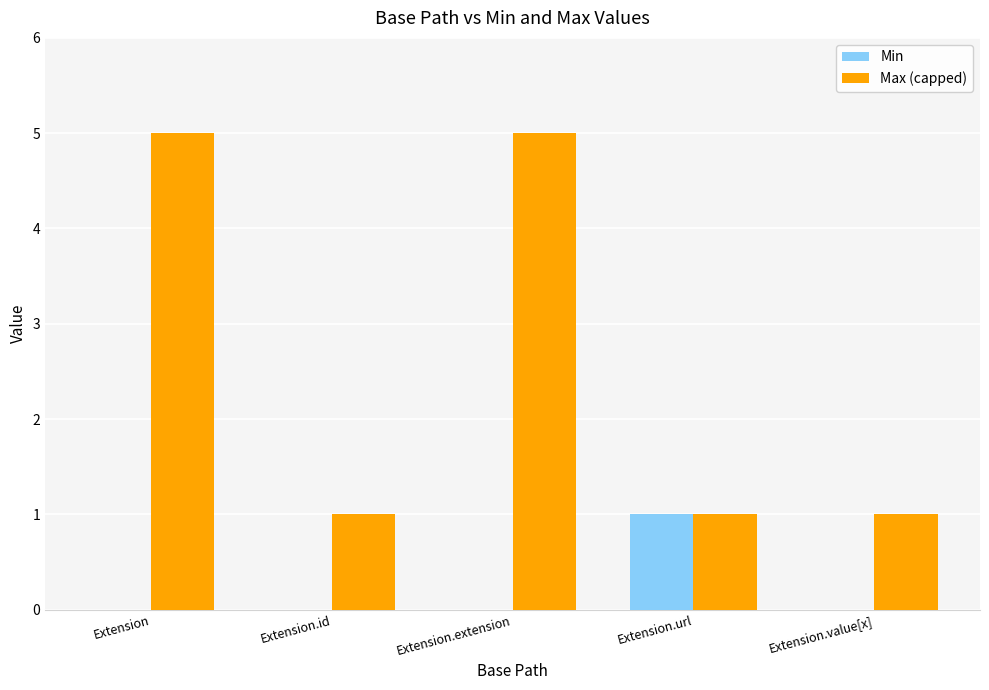

True or false: Min has a value of 0 at Extension.url.

False